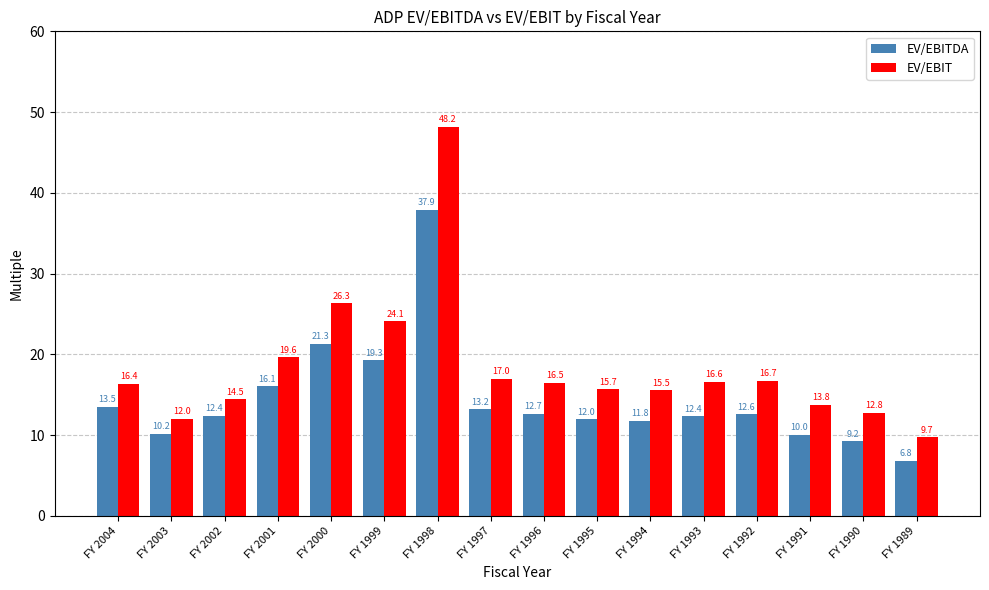

How many groups of bars are there?

16